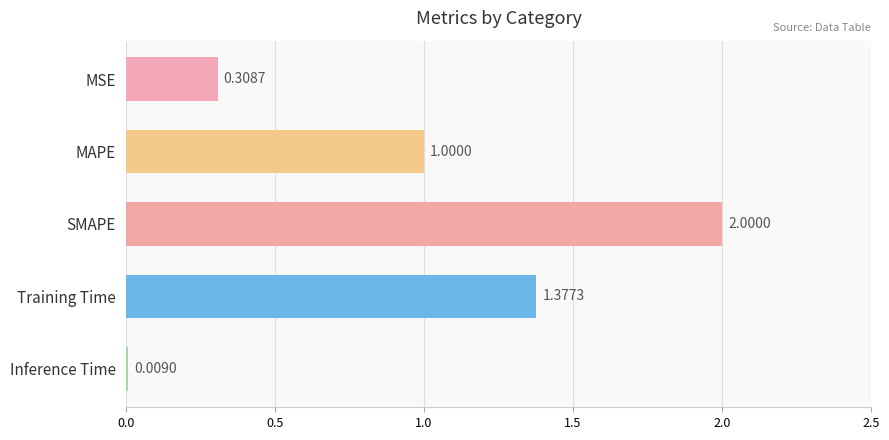

List the labels in order of value, largest first.

SMAPE, Training Time, MAPE, MSE, Inference Time